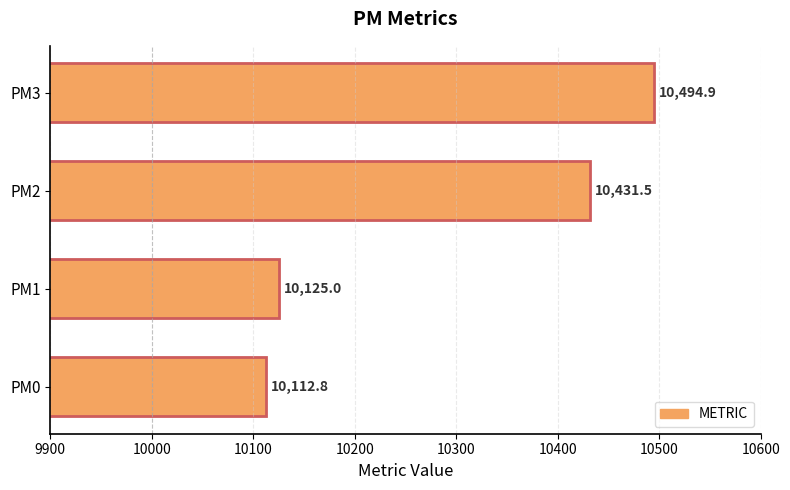

Reading bottom to top, list all the values displayed in this chart.

PM0=10112.8	PM1=10125.0	PM2=10431.5	PM3=10494.9